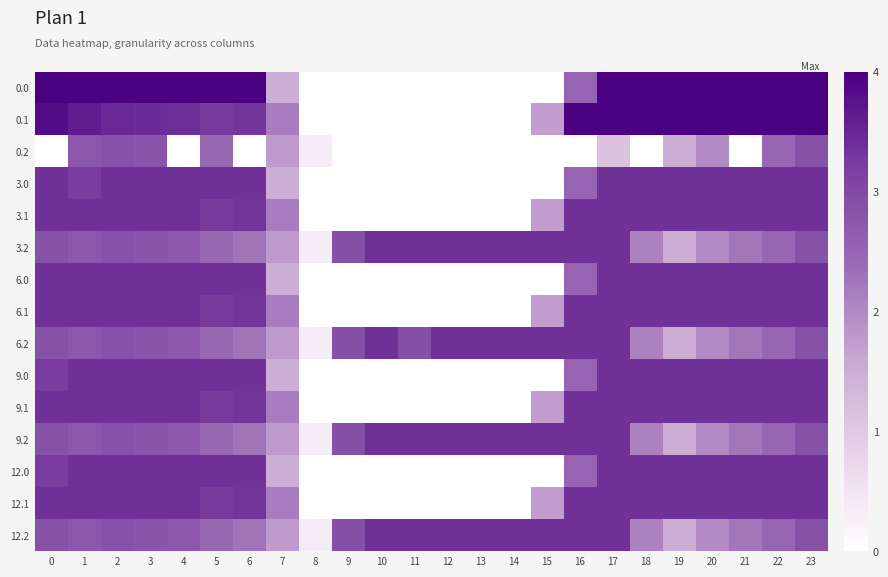

Reading right to left, list all the values displayed in this chart.

0.0: 23=4.0	22=4.0	21=4.0	20=4.0	19=4.0	18=4.0	17=4.0	16=2.5	15=0.0	14=0.0	13=0.0	12=0.0	11=0.0	10=0.0	9=0.0	8=0.0	7=1.5	6=4.0	5=4.0	4=4.0	3=4.0	2=4.0	1=4.0	0=4.0
0.1: 23=4.0	22=4.0	21=4.0	20=4.0	19=4.0	18=4.0	17=4.0	16=4.0	15=1.7	14=0.0	13=0.0	12=0.0	11=0.0	10=0.0	9=0.0	8=0.0	7=2.2	6=3.3	5=3.3	4=3.4	3=3.4	2=3.5	1=3.6	0=3.8
0.2: 23=2.9	22=2.5	21=0.0	20=2.0	19=1.5	18=0.0	17=1.1	16=0.0	15=0.0	14=0.0	13=0.0	12=0.0	11=0.0	10=0.0	9=0.0	8=0.4	7=1.8	6=0.0	5=2.5	4=0.0	3=2.8	2=2.9	1=2.7	0=0.0
3.0: 23=3.4	22=3.4	21=3.4	20=3.4	19=3.4	18=3.4	17=3.4	16=2.5	15=0.0	14=0.0	13=0.0	12=0.0	11=0.0	10=0.0	9=0.0	8=0.0	7=1.5	6=3.4	5=3.4	4=3.4	3=3.4	2=3.4	1=3.2	0=3.4
3.1: 23=3.4	22=3.4	21=3.4	20=3.4	19=3.4	18=3.4	17=3.4	16=3.4	15=1.7	14=0.0	13=0.0	12=0.0	11=0.0	10=0.0	9=0.0	8=0.0	7=2.2	6=3.3	5=3.3	4=3.4	3=3.4	2=3.4	1=3.4	0=3.4
3.2: 23=2.9	22=2.5	21=2.3	20=2.0	19=1.5	18=2.1	17=3.4	16=3.4	15=3.4	14=3.4	13=3.4	12=3.4	11=3.4	10=3.4	9=2.9	8=0.4	7=1.8	6=2.3	5=2.5	4=2.7	3=2.8	2=2.9	1=2.7	0=2.9
6.0: 23=3.4	22=3.4	21=3.4	20=3.4	19=3.4	18=3.4	17=3.4	16=2.5	15=0.0	14=0.0	13=0.0	12=0.0	11=0.0	10=0.0	9=0.0	8=0.0	7=1.5	6=3.4	5=3.4	4=3.4	3=3.4	2=3.4	1=3.4	0=3.4
6.1: 23=3.4	22=3.4	21=3.4	20=3.4	19=3.4	18=3.4	17=3.4	16=3.4	15=1.7	14=0.0	13=0.0	12=0.0	11=0.0	10=0.0	9=0.0	8=0.0	7=2.2	6=3.3	5=3.3	4=3.4	3=3.4	2=3.4	1=3.4	0=3.4
6.2: 23=2.9	22=2.5	21=2.3	20=2.0	19=1.5	18=2.1	17=3.4	16=3.4	15=3.4	14=3.4	13=3.4	12=3.4	11=2.9	10=3.4	9=2.9	8=0.4	7=1.8	6=2.3	5=2.5	4=2.7	3=2.8	2=2.9	1=2.7	0=2.9
9.0: 23=3.4	22=3.4	21=3.4	20=3.4	19=3.4	18=3.4	17=3.4	16=2.5	15=0.0	14=0.0	13=0.0	12=0.0	11=0.0	10=0.0	9=0.0	8=0.0	7=1.5	6=3.4	5=3.4	4=3.4	3=3.4	2=3.4	1=3.4	0=3.2
9.1: 23=3.4	22=3.4	21=3.4	20=3.4	19=3.4	18=3.4	17=3.4	16=3.4	15=1.7	14=0.0	13=0.0	12=0.0	11=0.0	10=0.0	9=0.0	8=0.0	7=2.2	6=3.3	5=3.3	4=3.4	3=3.4	2=3.4	1=3.4	0=3.4
9.2: 23=2.9	22=2.5	21=2.3	20=2.0	19=1.5	18=2.1	17=3.4	16=3.4	15=3.4	14=3.4	13=3.4	12=3.4	11=3.4	10=3.4	9=2.9	8=0.4	7=1.8	6=2.3	5=2.5	4=2.7	3=2.8	2=2.9	1=2.7	0=2.9
12.0: 23=3.4	22=3.4	21=3.4	20=3.4	19=3.4	18=3.4	17=3.4	16=2.5	15=0.0	14=0.0	13=0.0	12=0.0	11=0.0	10=0.0	9=0.0	8=0.0	7=1.5	6=3.4	5=3.4	4=3.4	3=3.4	2=3.4	1=3.4	0=3.2
12.1: 23=3.4	22=3.4	21=3.4	20=3.4	19=3.4	18=3.4	17=3.4	16=3.4	15=1.7	14=0.0	13=0.0	12=0.0	11=0.0	10=0.0	9=0.0	8=0.0	7=2.2	6=3.3	5=3.3	4=3.4	3=3.4	2=3.4	1=3.4	0=3.4
12.2: 23=2.9	22=2.5	21=2.3	20=2.0	19=1.5	18=2.1	17=3.4	16=3.4	15=3.4	14=3.4	13=3.4	12=3.4	11=3.4	10=3.4	9=2.9	8=0.4	7=1.8	6=2.3	5=2.5	4=2.7	3=2.8	2=2.9	1=2.7	0=2.9